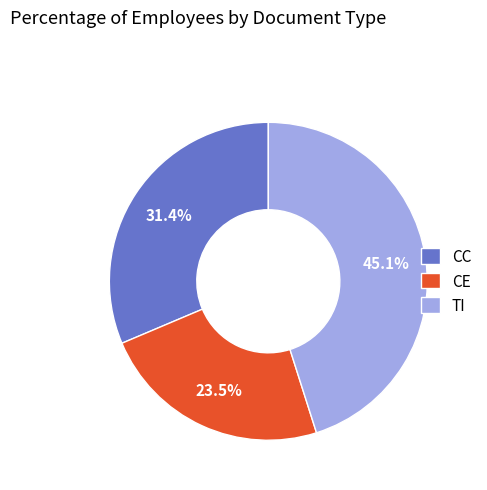

The TI slice represents 58% of the pie. True or false?

False